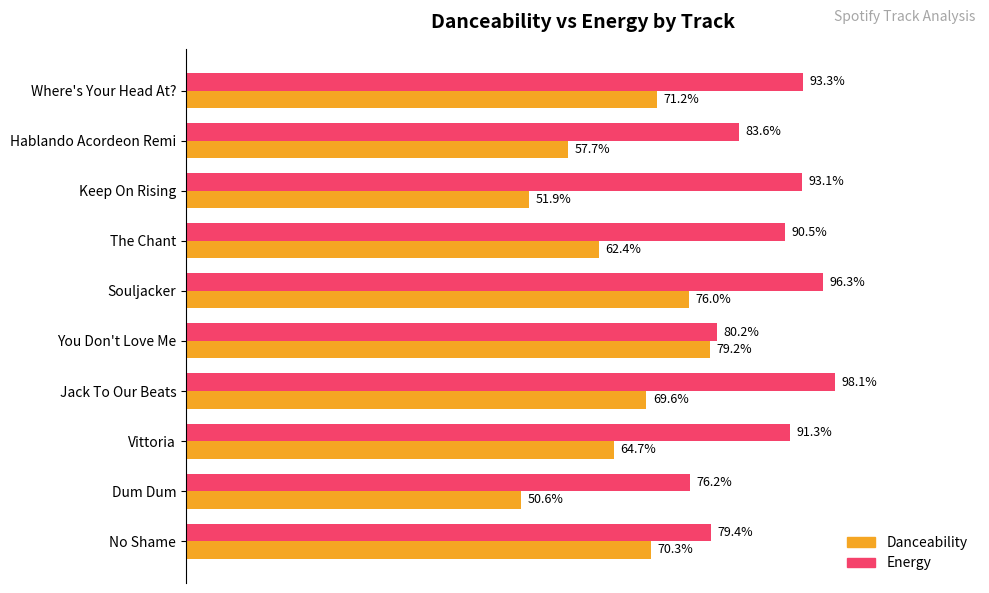

Which label corresponds to the smallest value in the chart?

Dum Dum